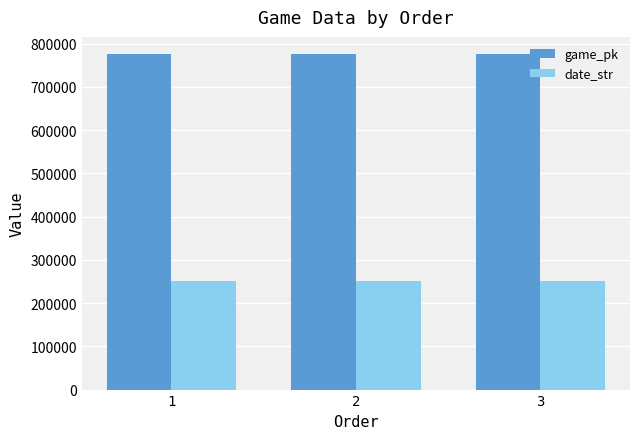

Which series has the largest total across all categories?

game_pk